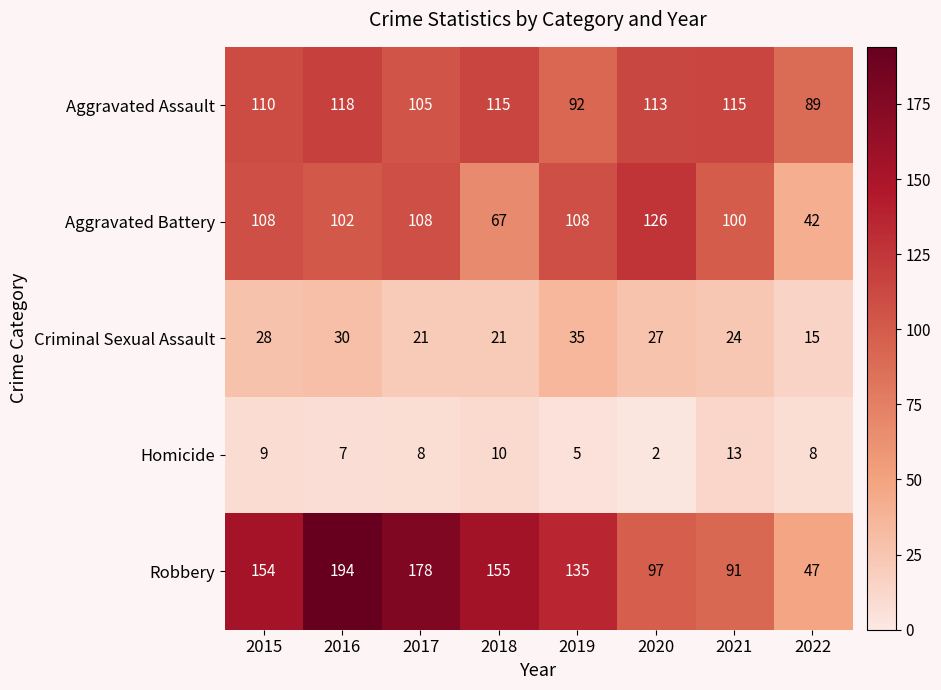

Where does the Homicide series first go above 8?

2015